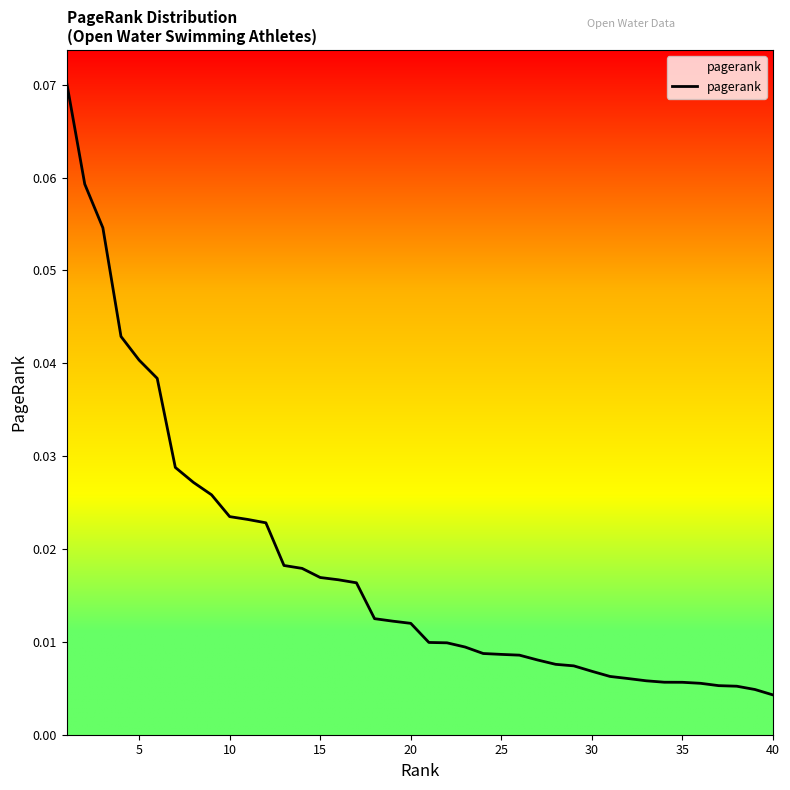

What is the difference between the maximum and minimum values?

0.1